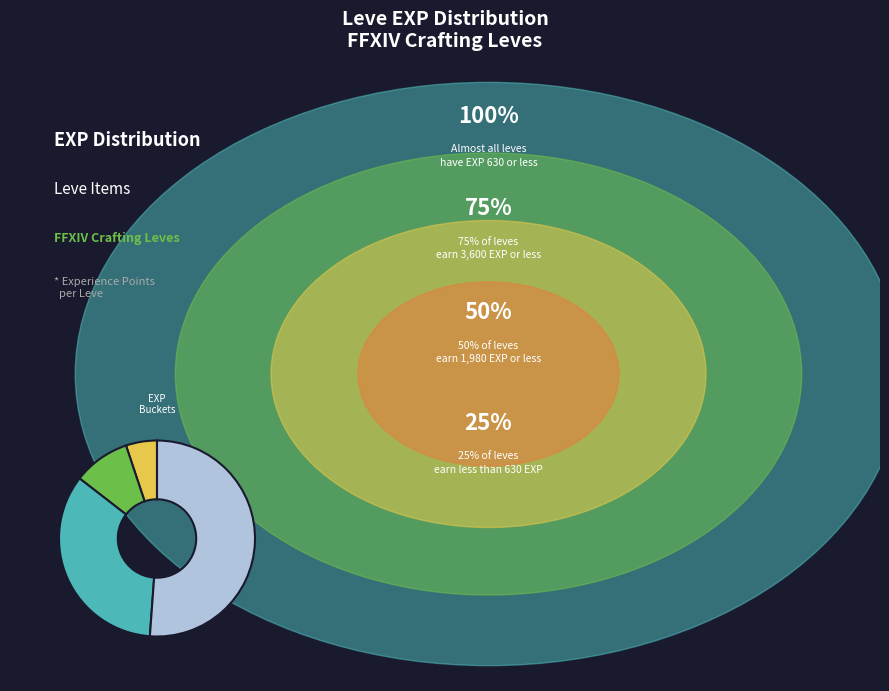

Is there a majority slice in this chart?

Yes